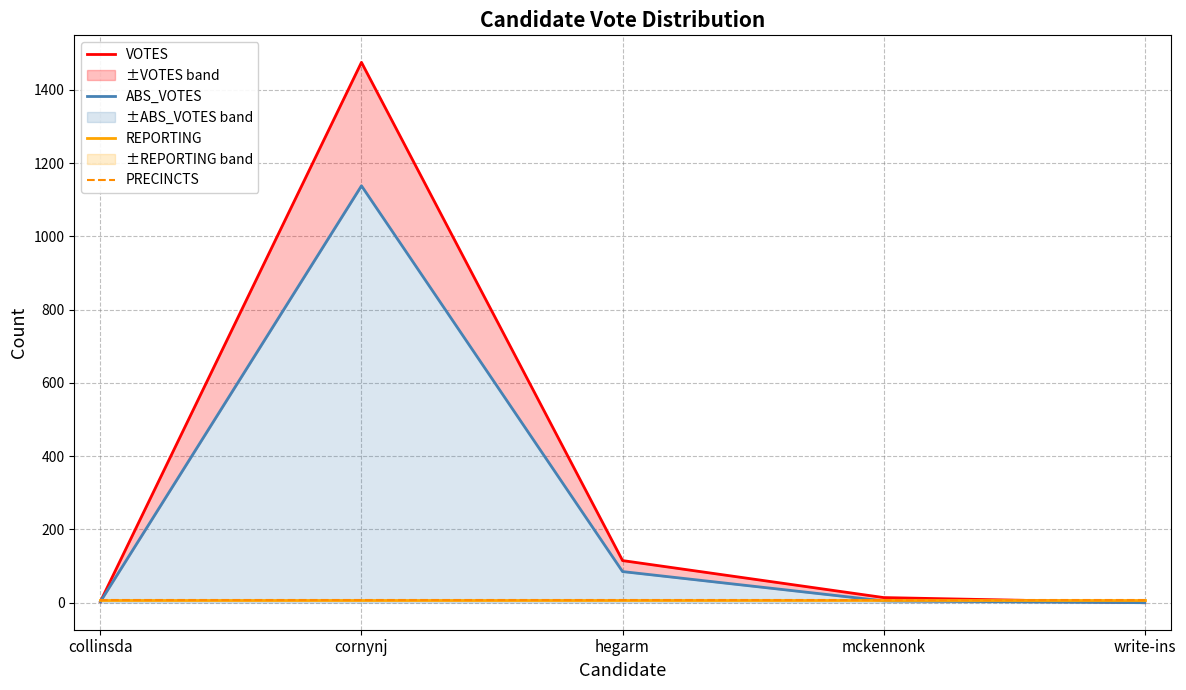

How many lines are shown in the chart?

4